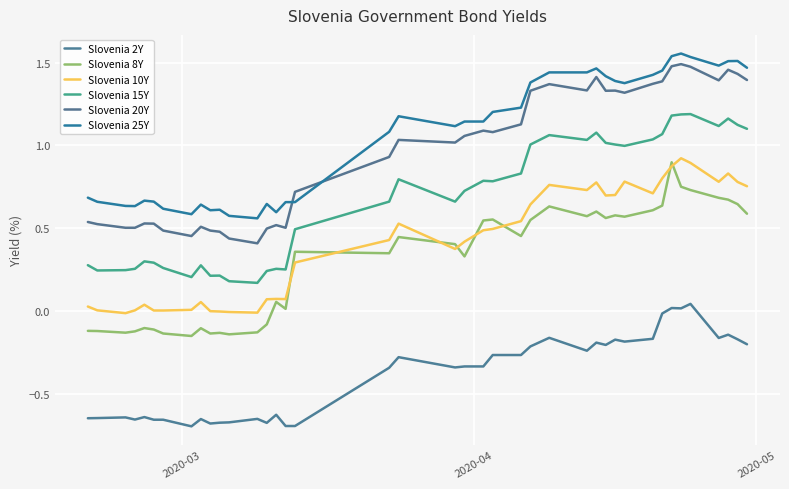

How many values in the Slovenia 25Y series exceed 1?

23